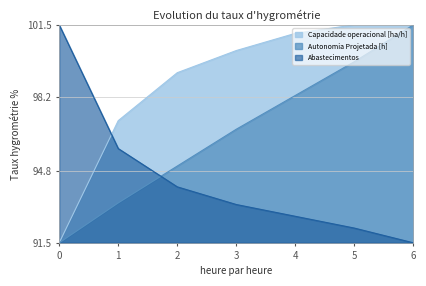

How many intersections are there between Abastecimentos and Autonomia Projetada [h]?

1